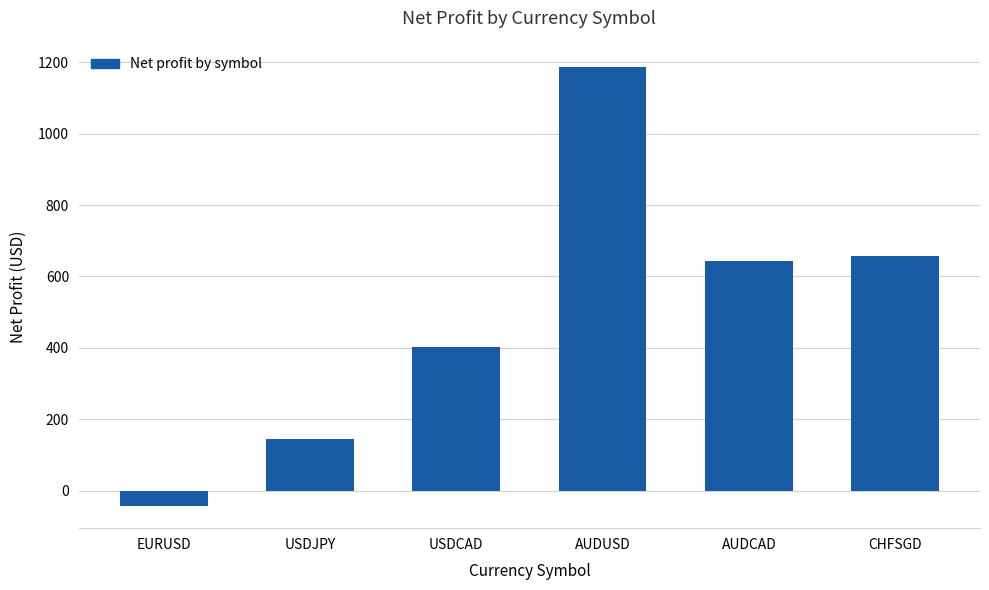

Is it true that the value at USDCAD is 402.6?

True